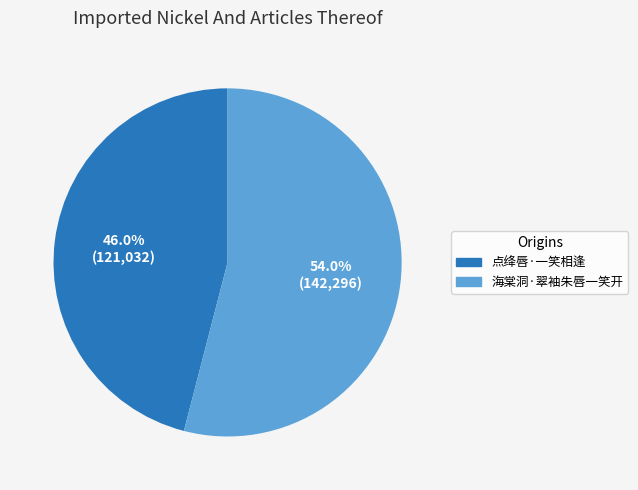

Count the number of slices in the pie.

2